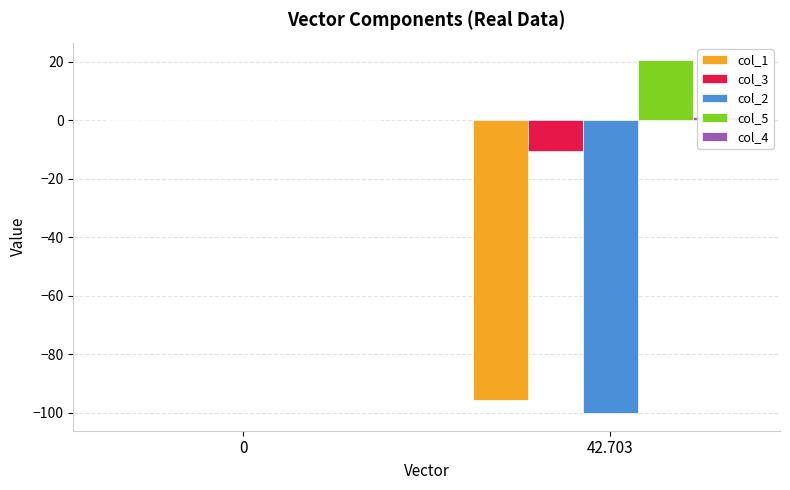

List the series in order of their peak value, highest first.

col_5, col_4, col_1, col_3, col_2